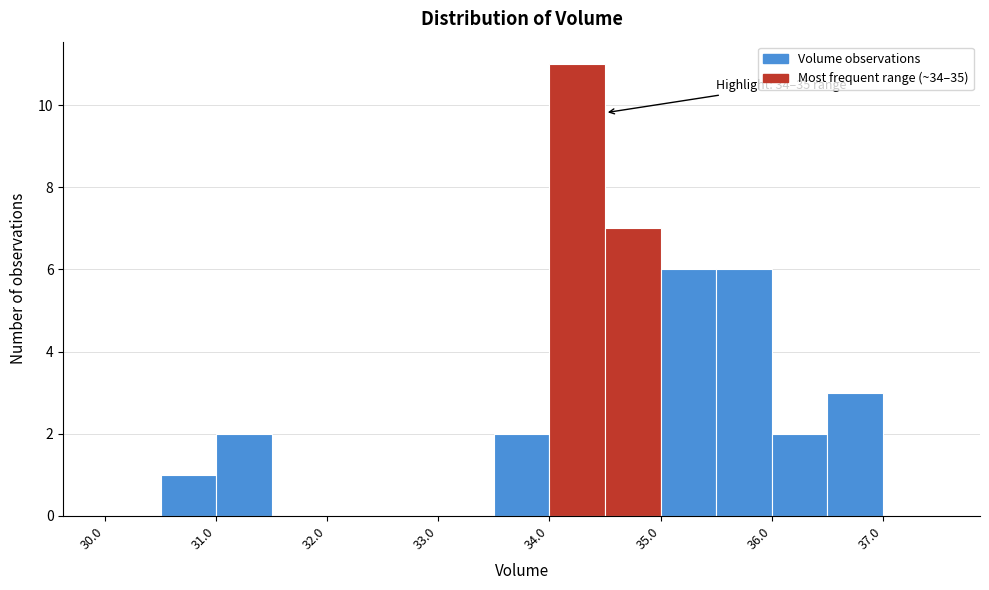

Over which range of the x-axis is the bar tallest?

34.0 to 34.5